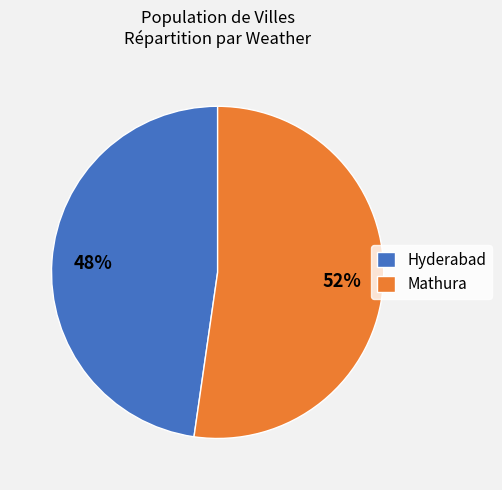

Is the sum of Mathura and Hyderabad greater than half?

Yes